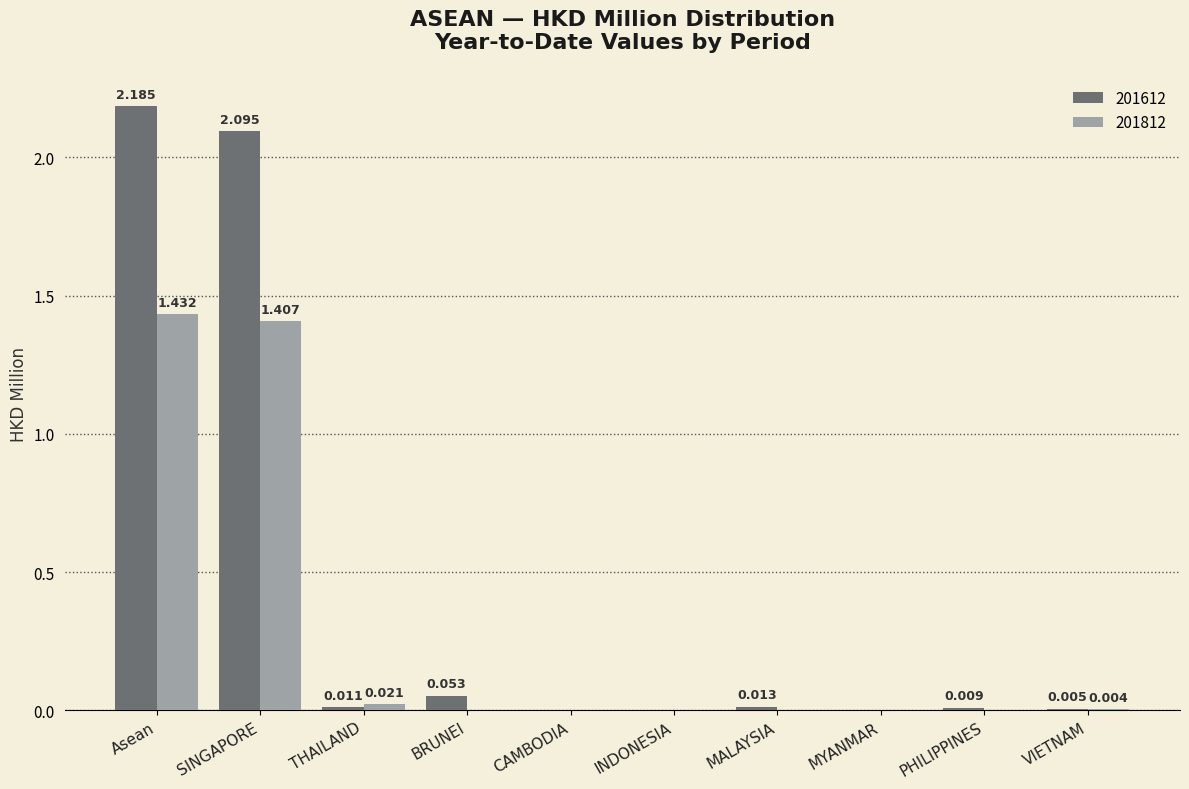

How many distinct data groups are displayed?

2